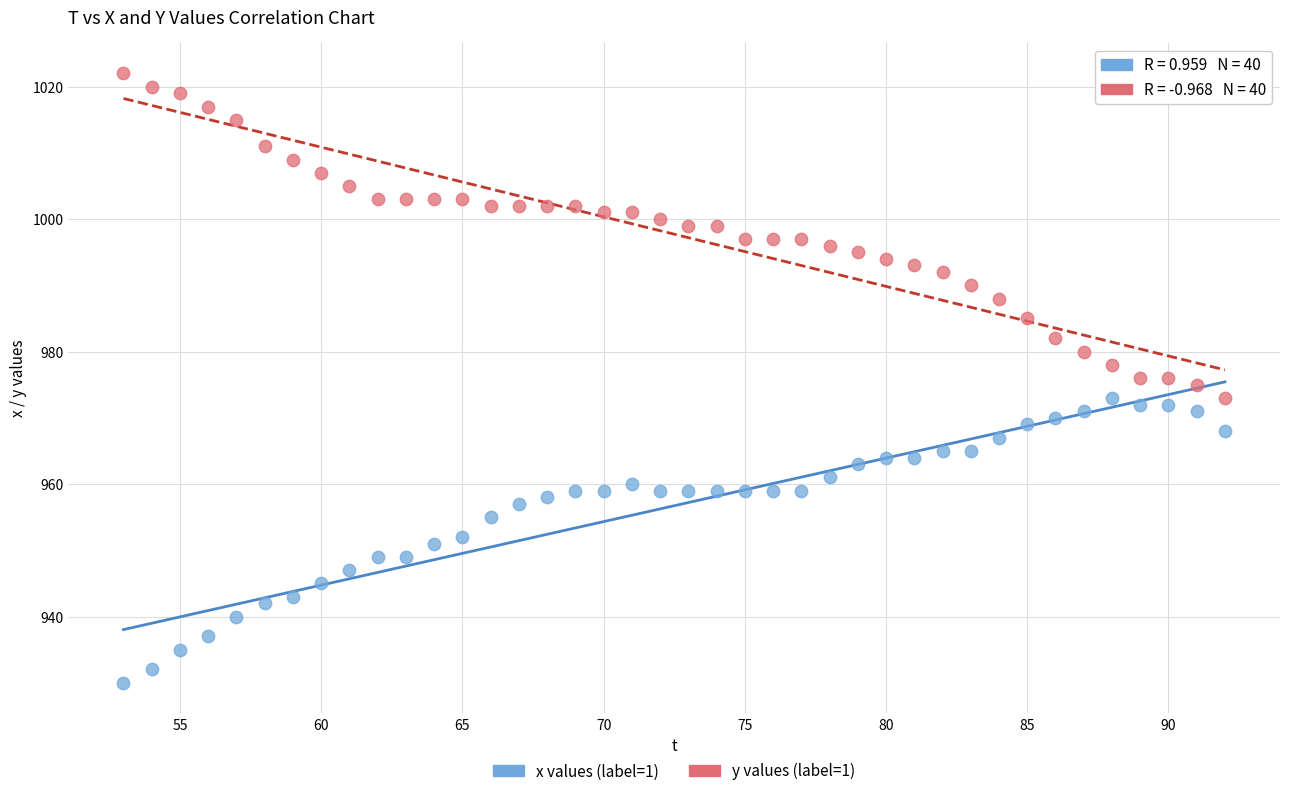

Which series reaches the minimum Y coordinate?

x values (label=1)